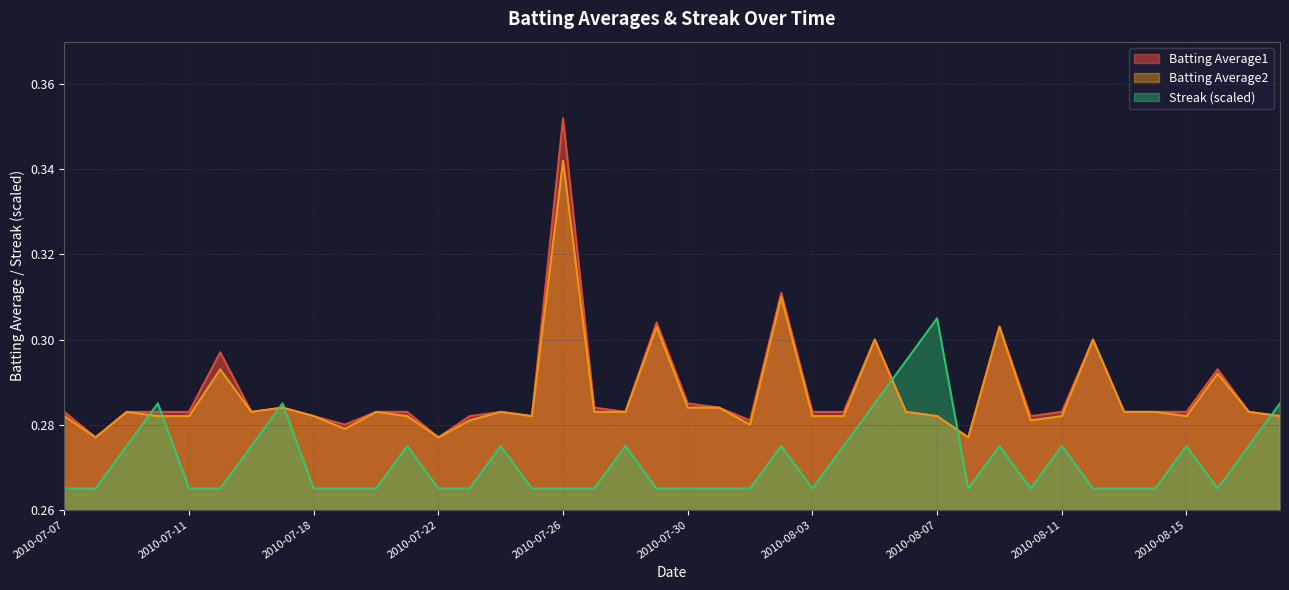

Is the value of Batting Average1 at 2010-07-27 greater than the value of Batting Average2 at 2010-07-07?

Yes